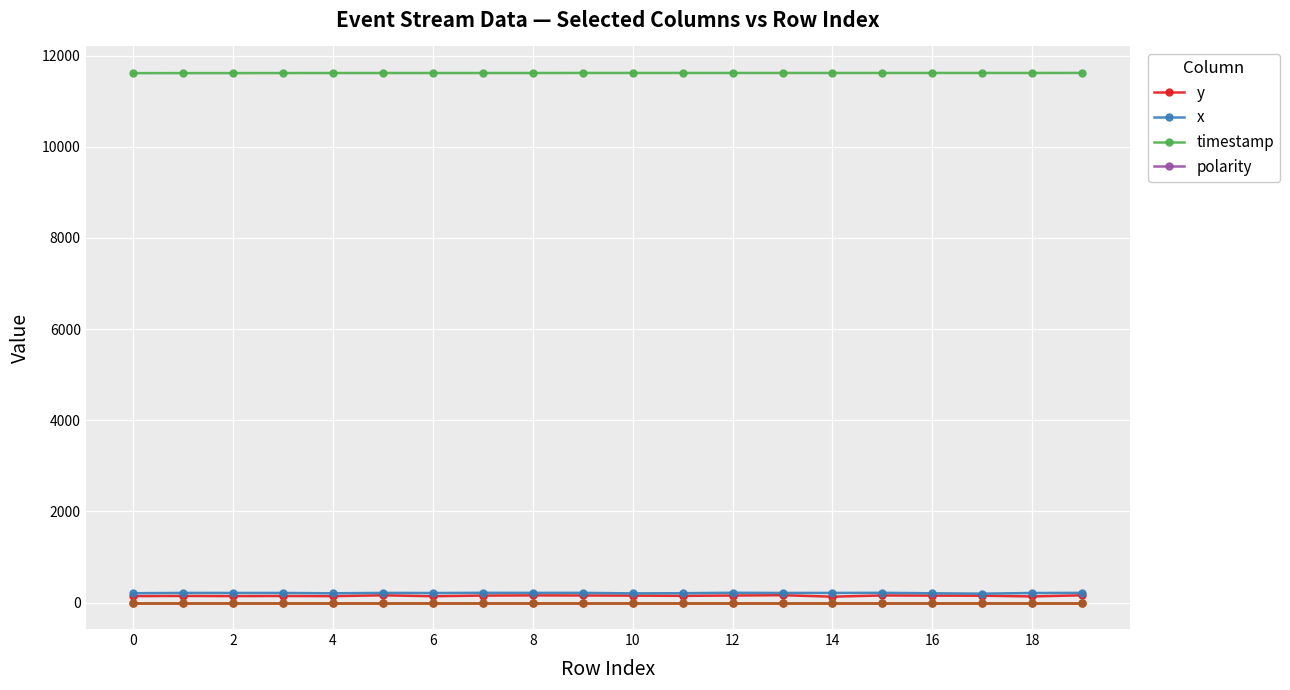

True or false: x has more than 1 interior local peaks.

True